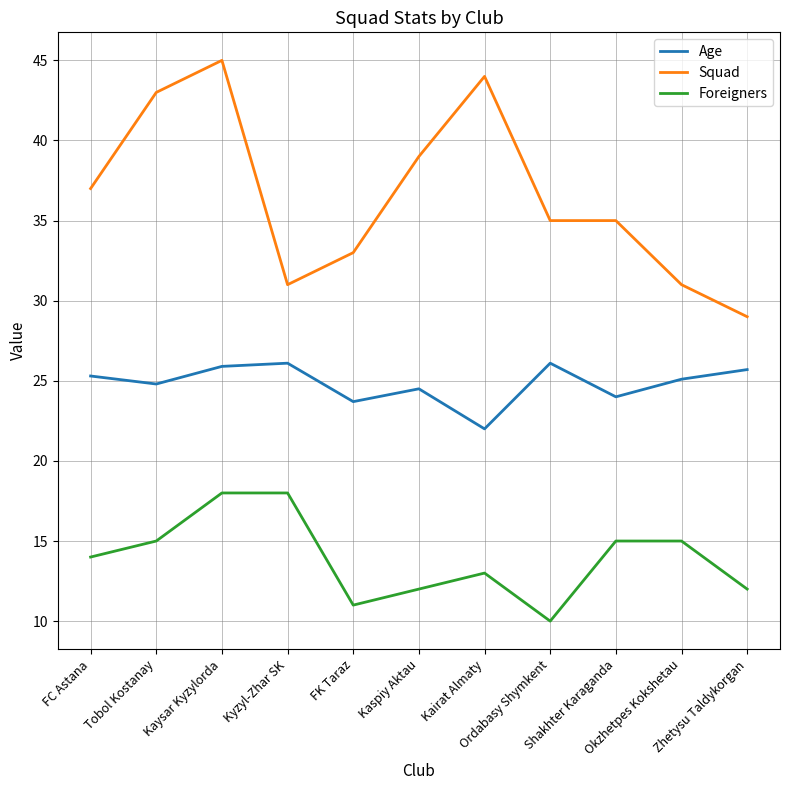

Which series has the widest spread of values?

Squad